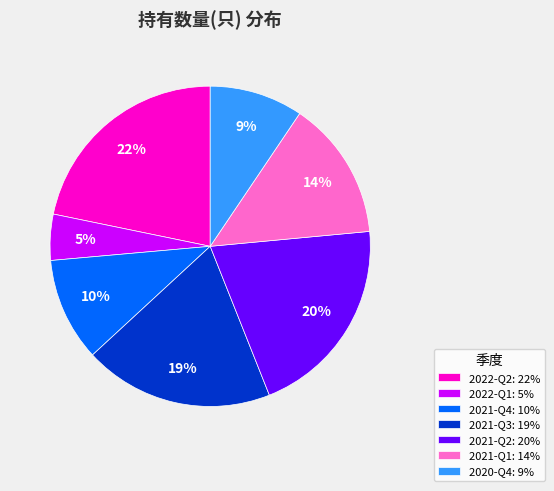

Which category has the biggest portion of the pie?

2022-Q2